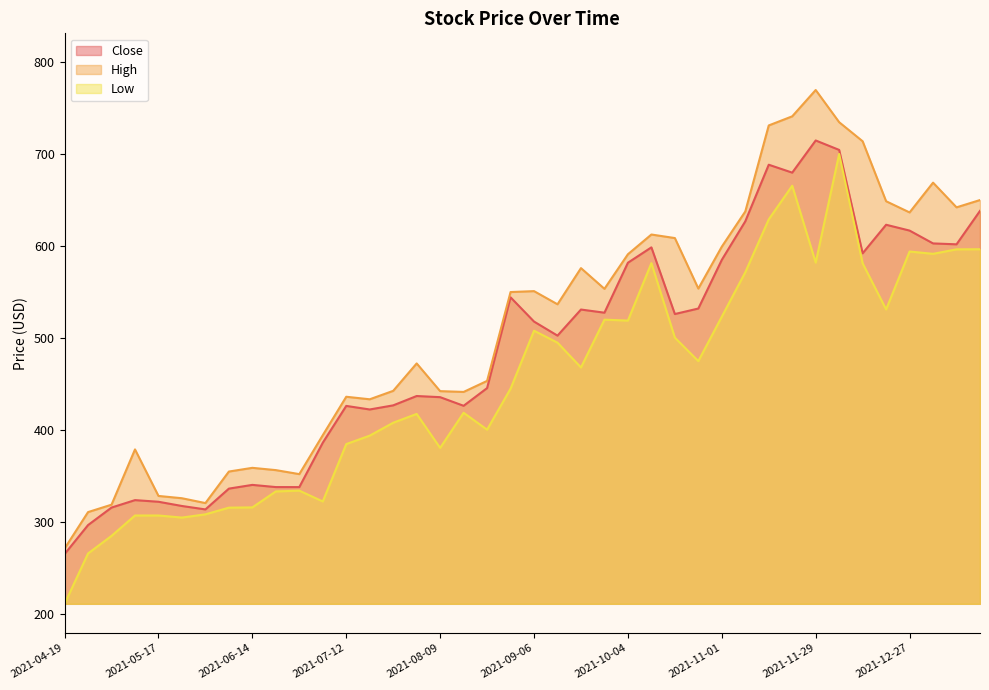

What is the sum of the Close values at 2021-09-06 and 2021-05-31?

831.8